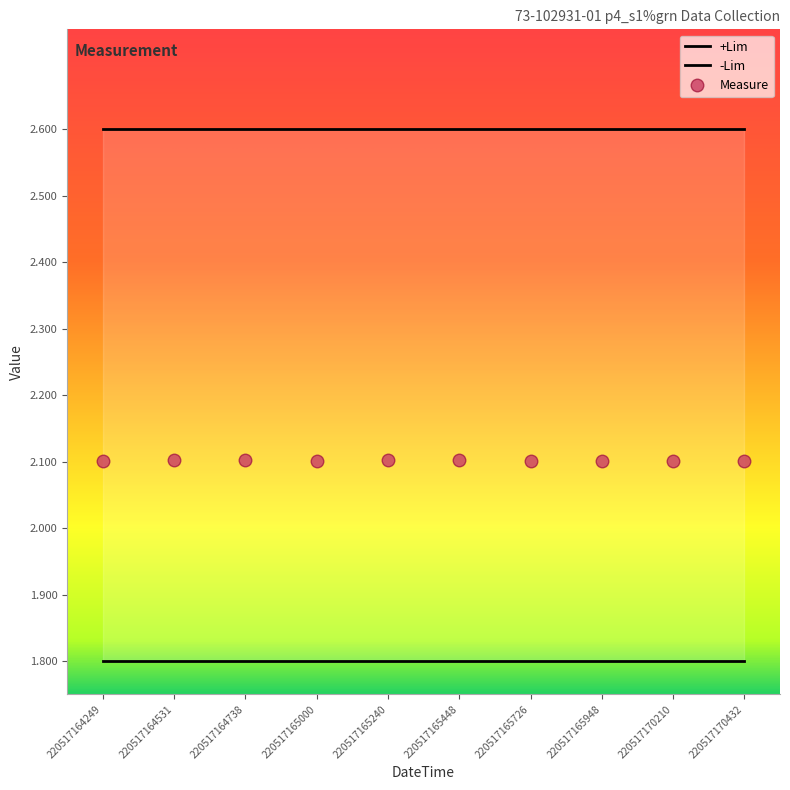

True or false: +Lim and Runs intersect in this chart.

False